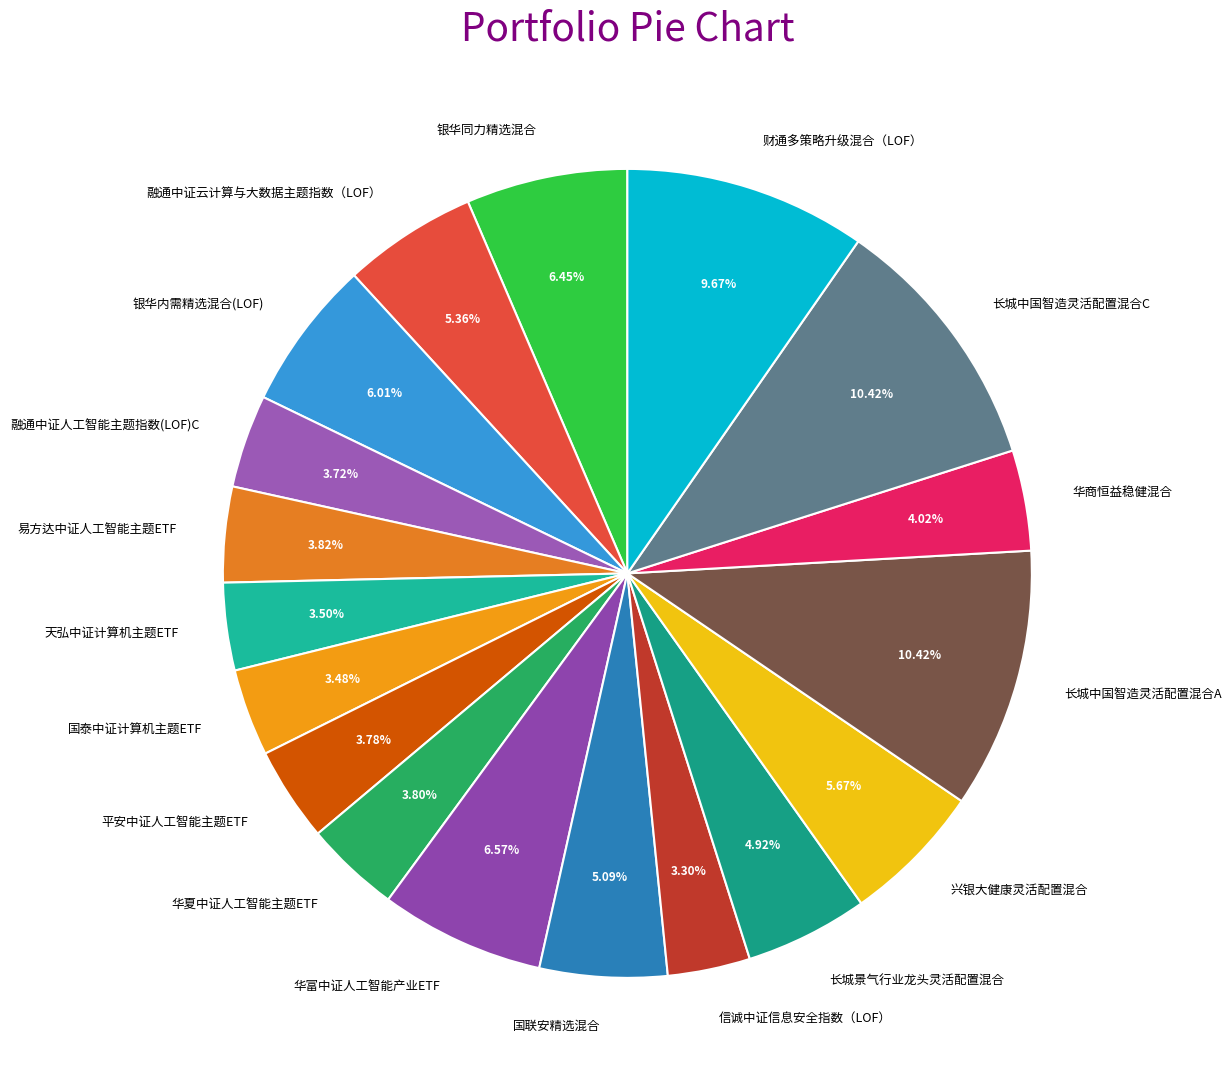

Does 财通多策略升级混合（LOF） account for over 50% of the chart?

No